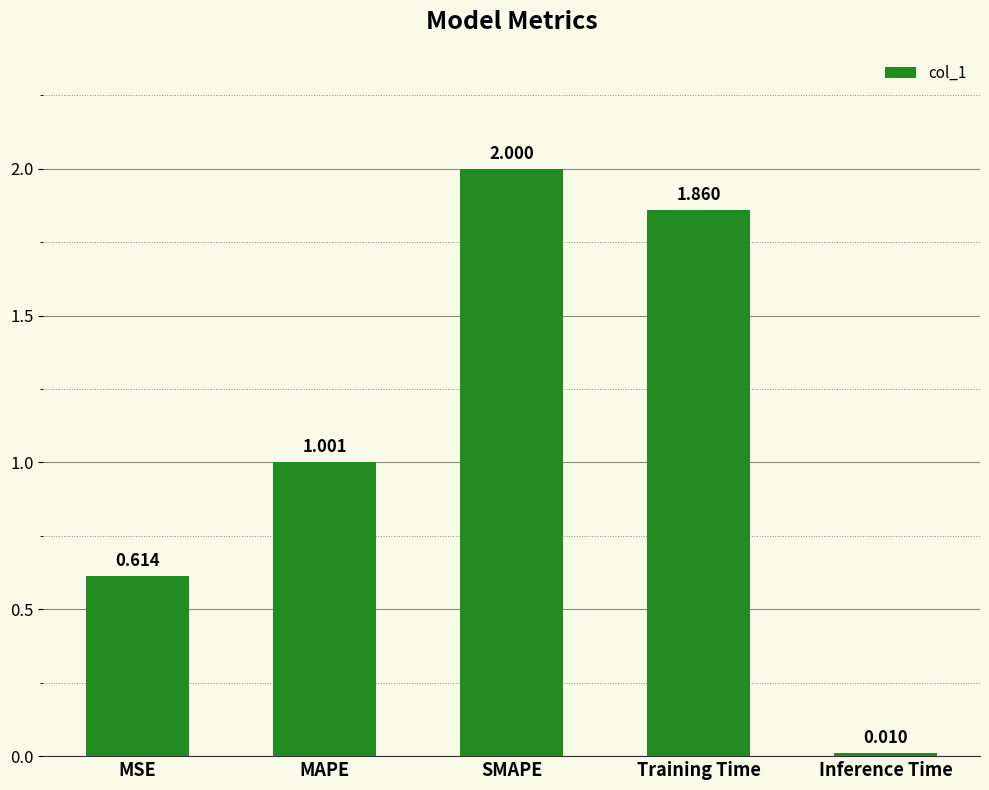

Between MSE and Training Time, which is larger?

Training Time